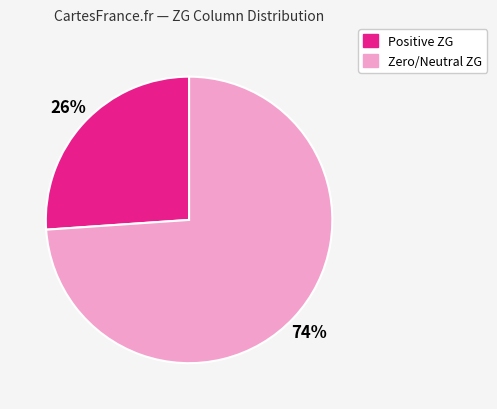

Is there a majority slice in this chart?

Yes